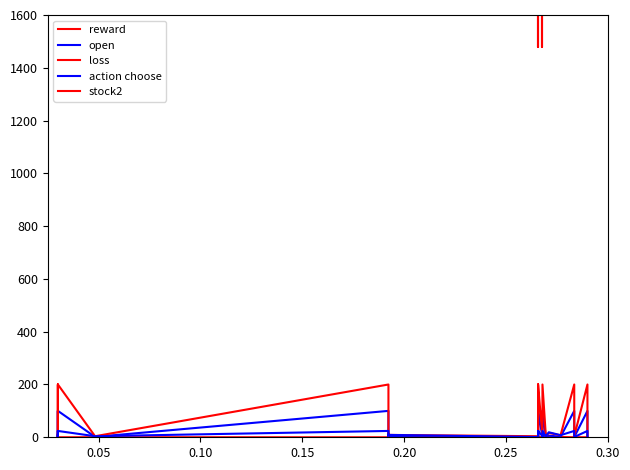

What is the total value across all series at 0.15?

9939.7